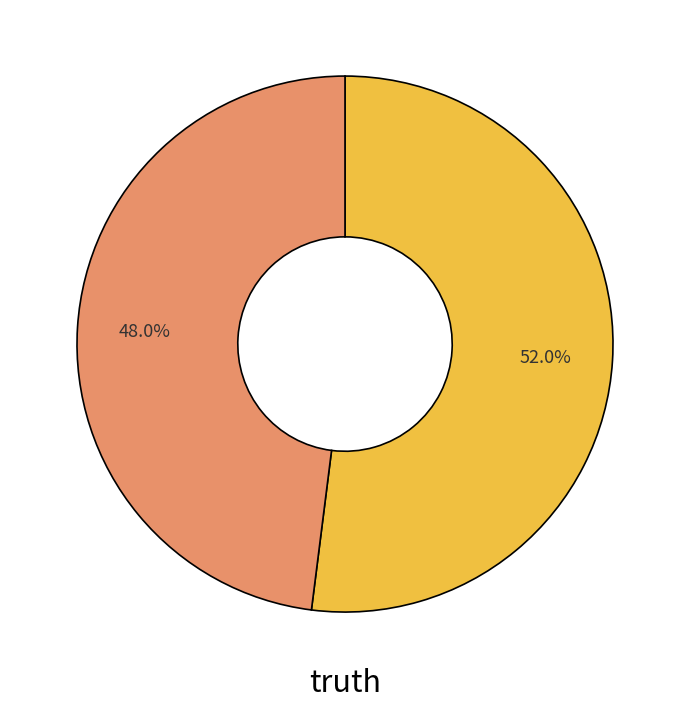

Is there any slice that represents more than half of the pie?

Yes